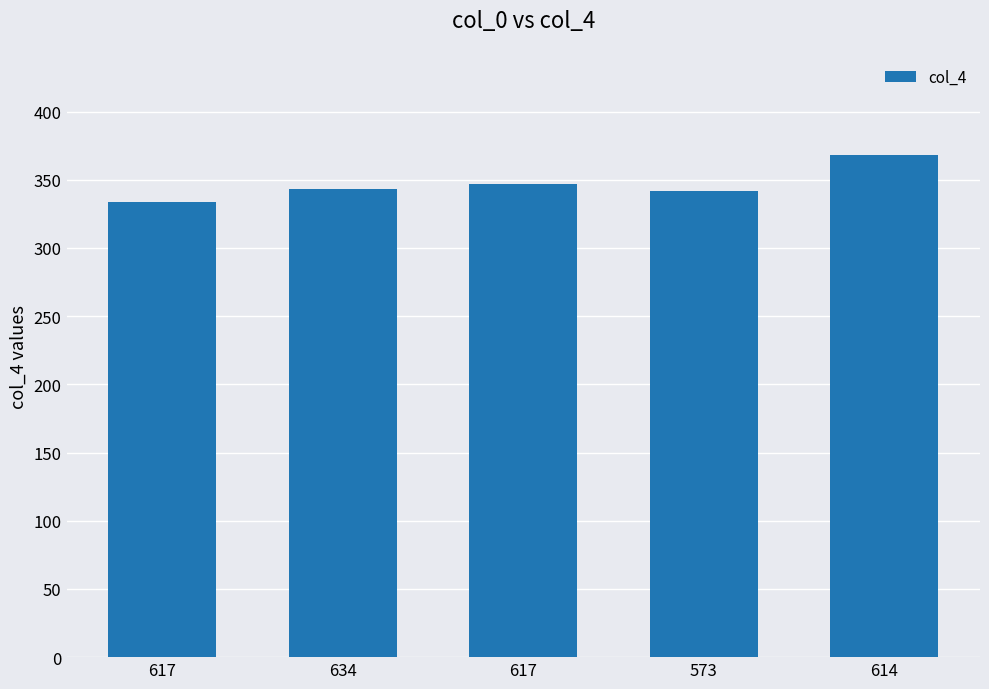

Where is the data nearest to the value 351?

617